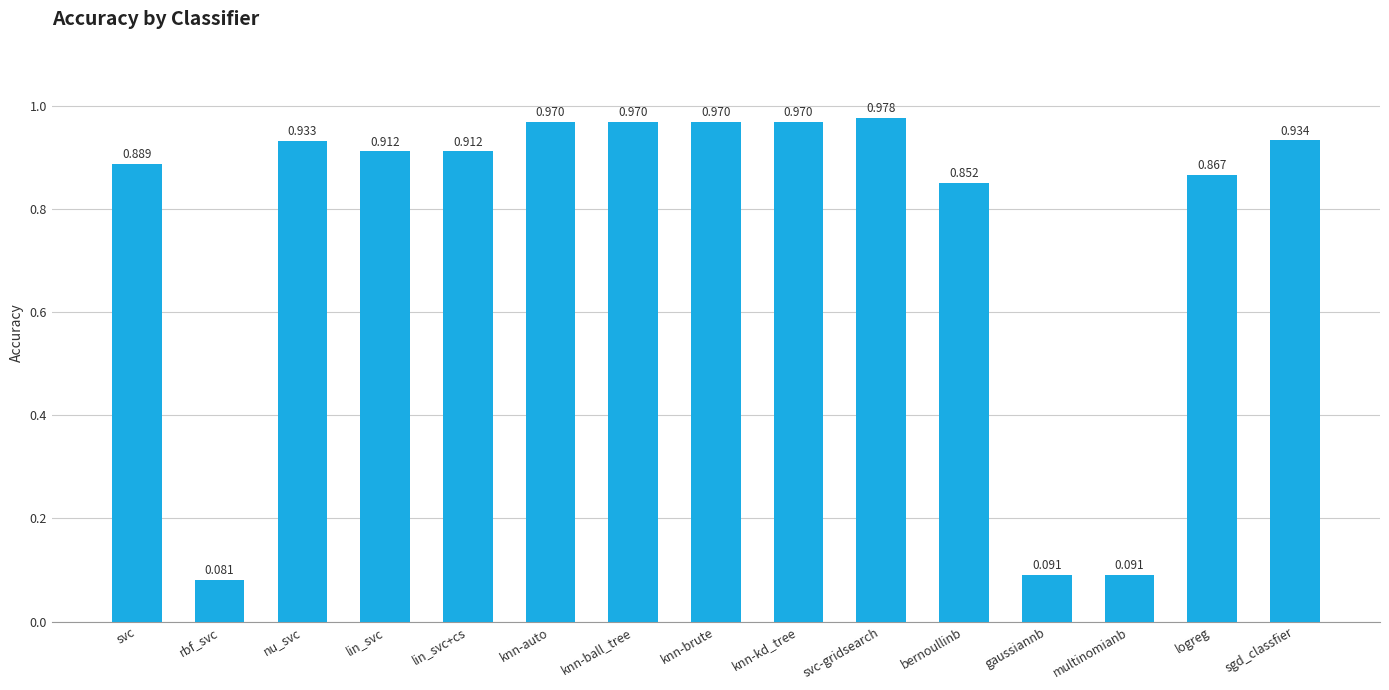

What is the label of the 12th bar from the right?

lin_svc